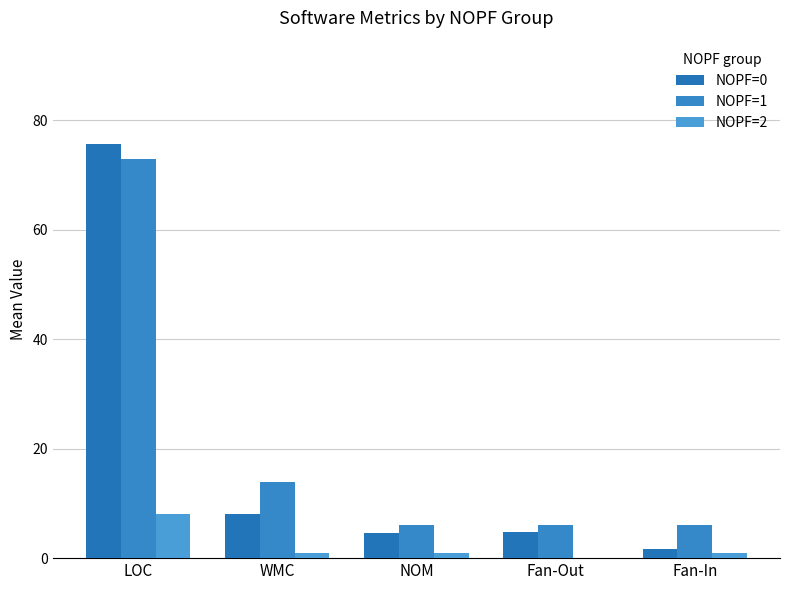

Does the chart contain stacked bars?

No